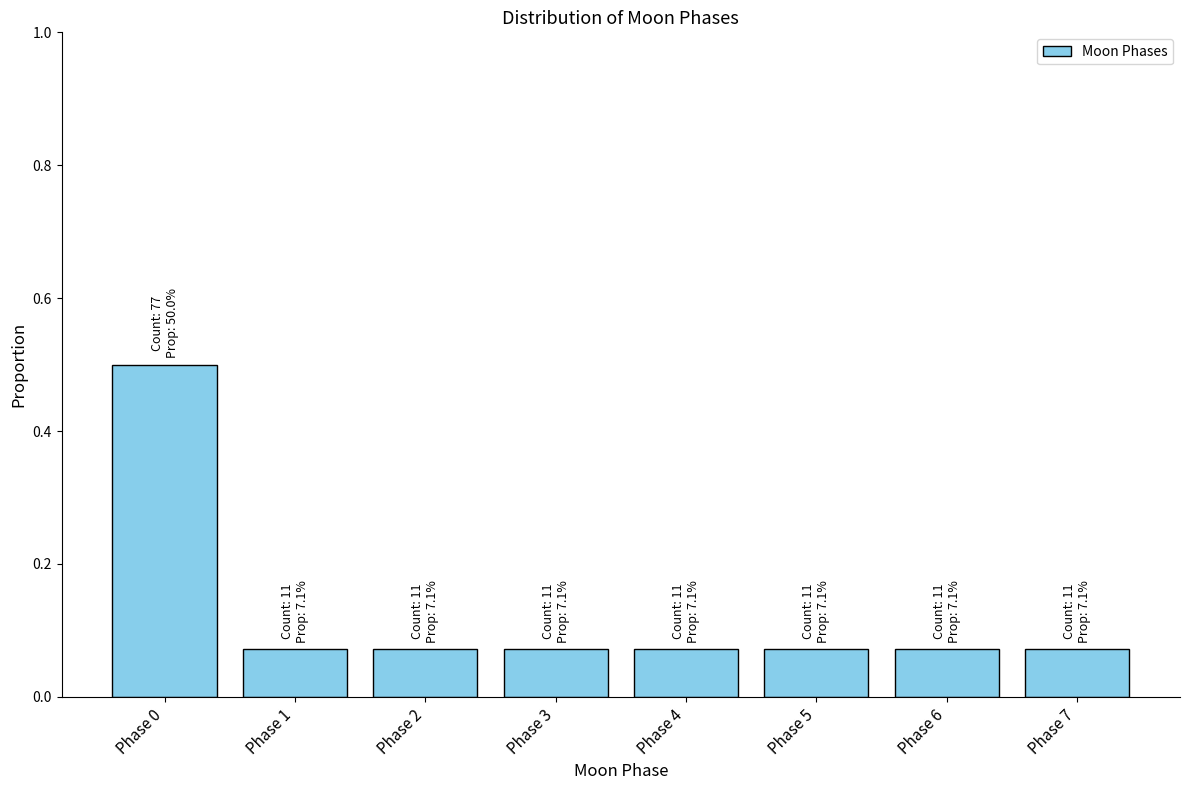

What is the value of the 1st bar from the left?

0.5